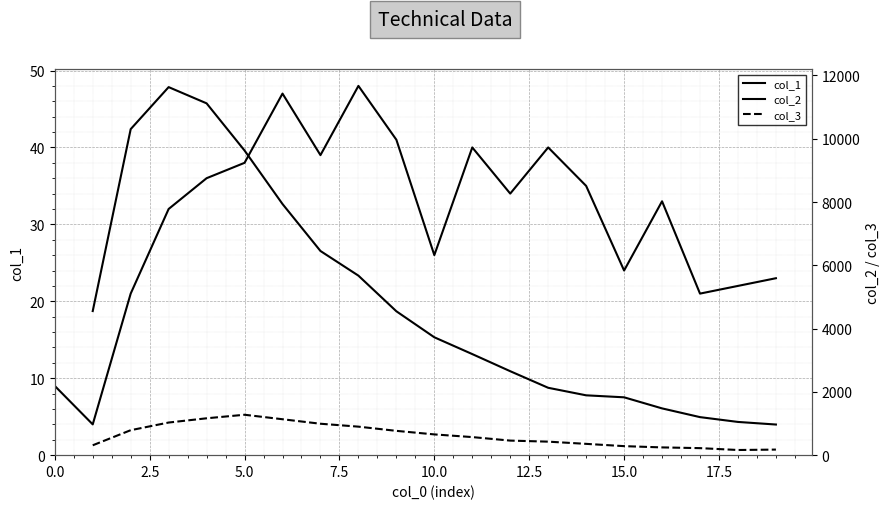

True or false: col_3 and col_1 intersect in this chart.

False